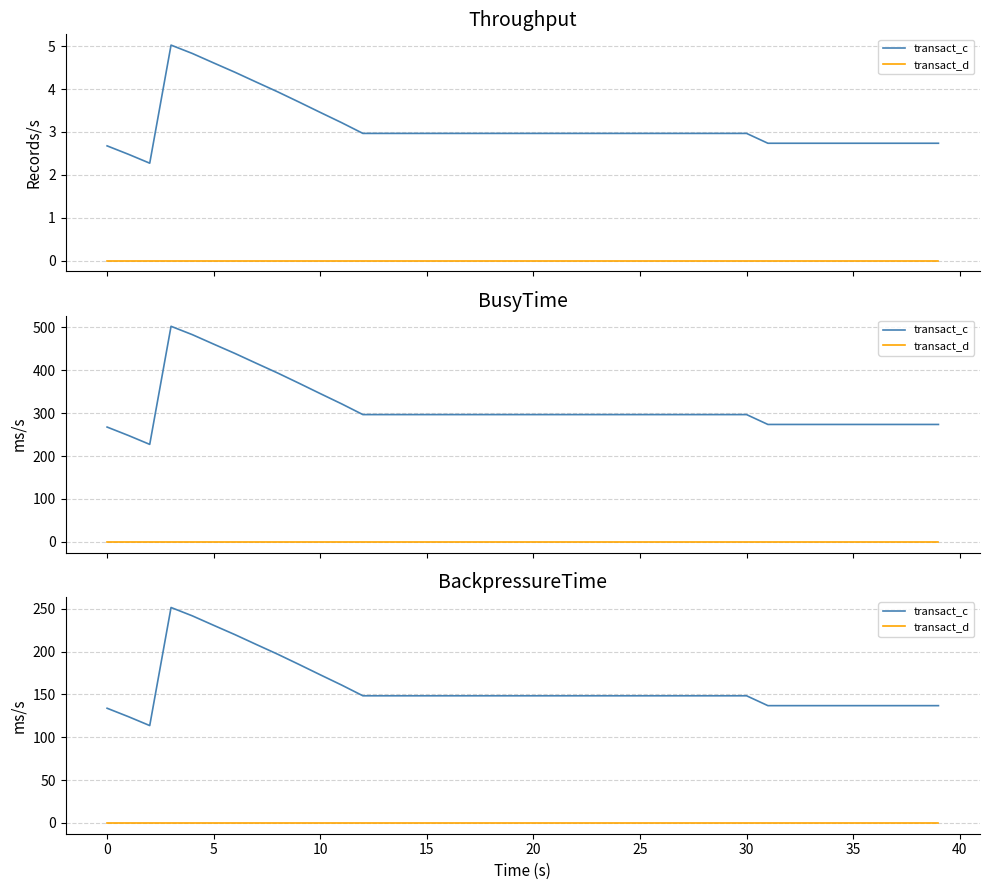

Count the number of categories in the chart.

40